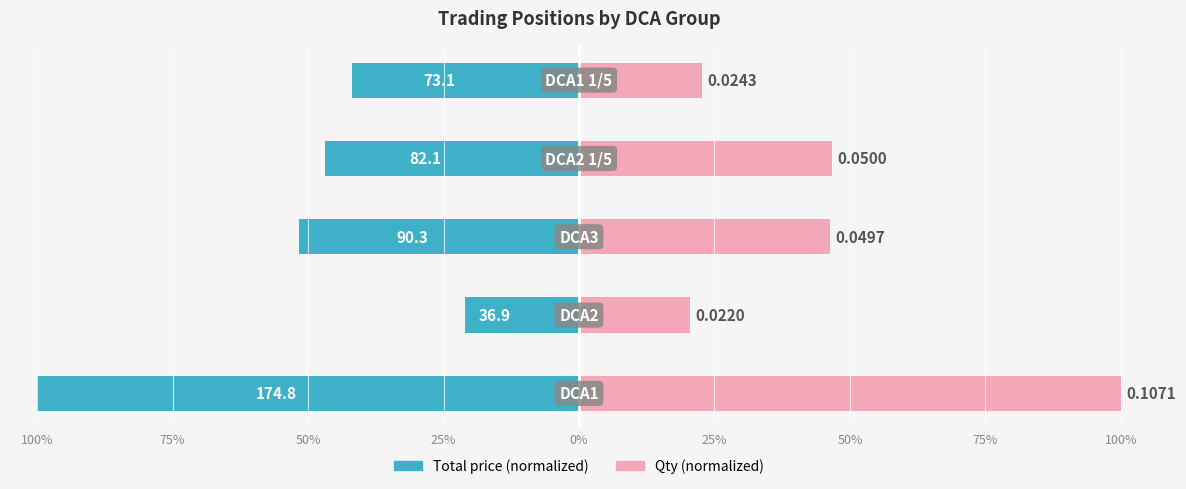

Reading right to left, list all the values displayed in this chart.

Total price (normalized): -41.8	-47.0	-51.7	-21.1	-100.0
Qty (normalized): 22.7	46.6	46.4	20.5	100.0